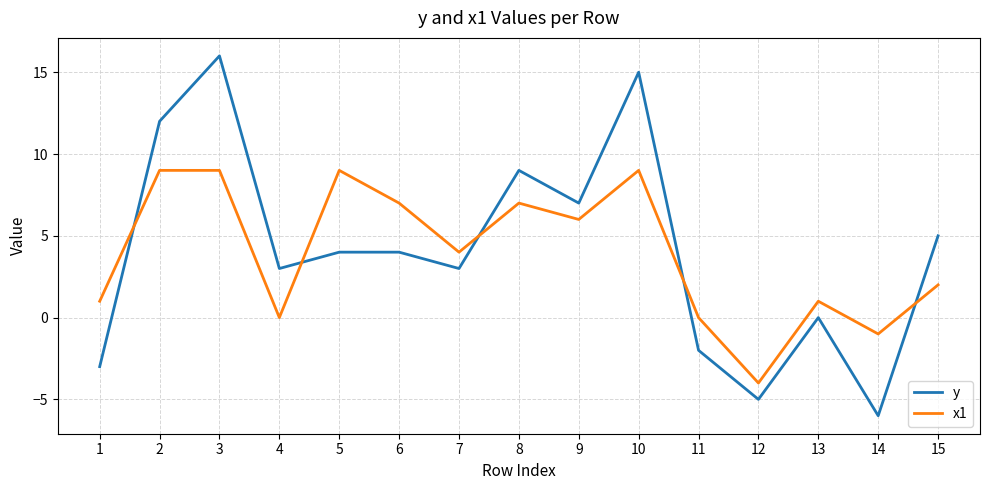

Reading right to left, transcribe all the data shown in this chart.

y: 5	-6	0	-5	-2	15	7	9	3	4	4	3	16	12	-3
x1: 2	-1	1	-4	0	9	6	7	4	7	9	0	9	9	1